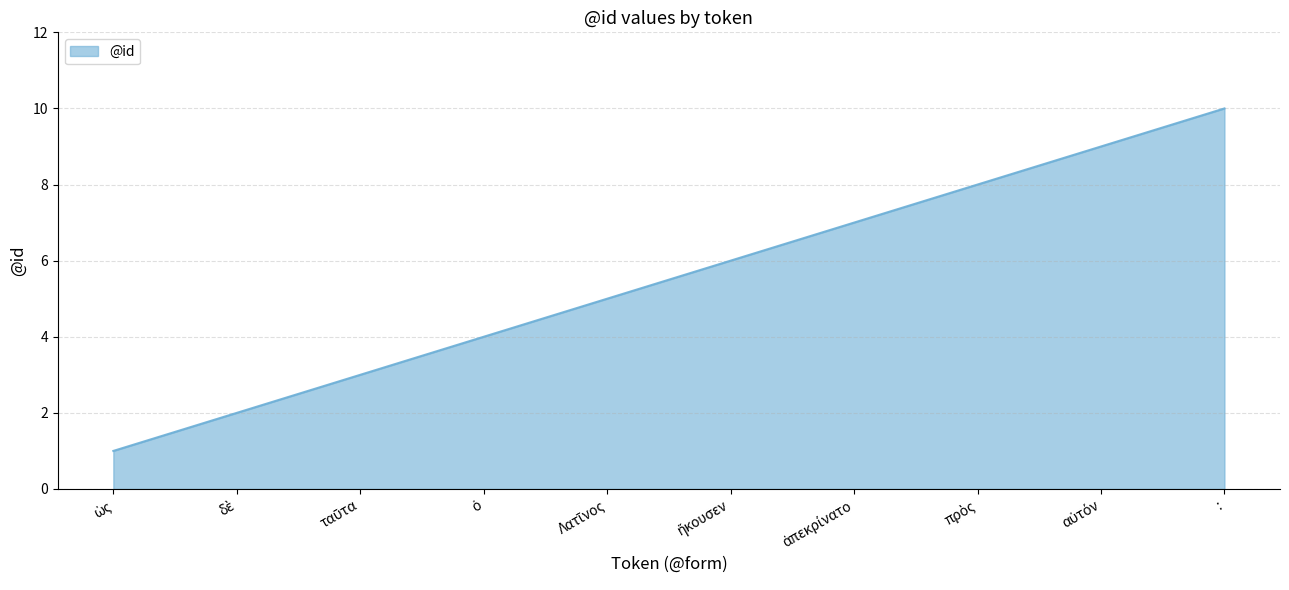

Does the chart have visible grid lines?

Yes